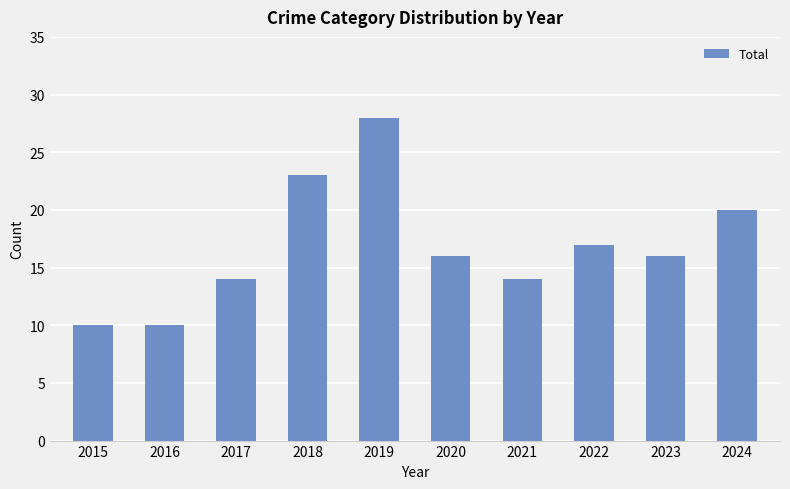

True or false: the data shows 48 at 2019.

False